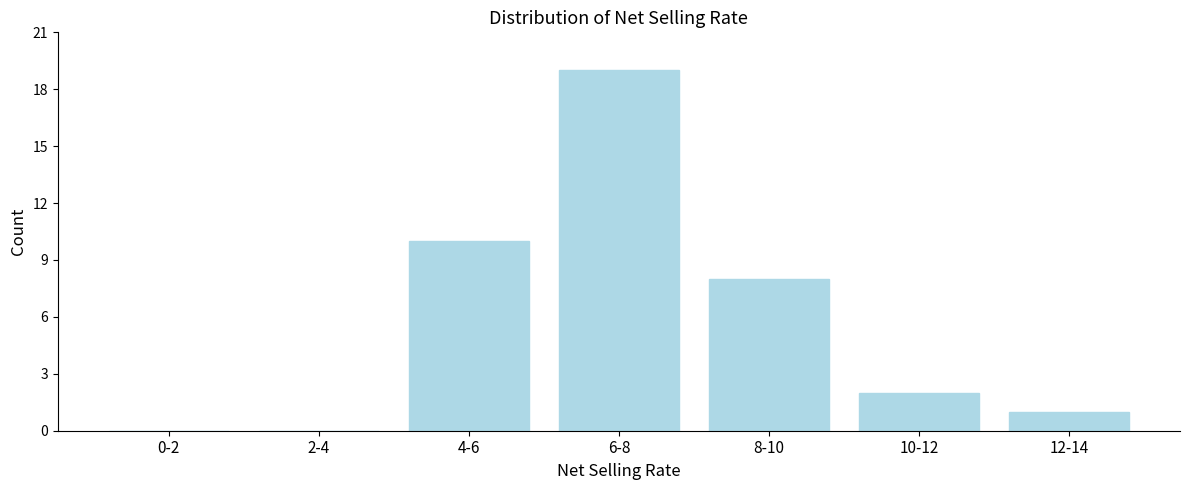

Reading right to left, transcribe all the data shown in this chart.

12-14=1	10-12=2	8-10=8	6-8=19	4-6=10	2-4=0	0-2=0